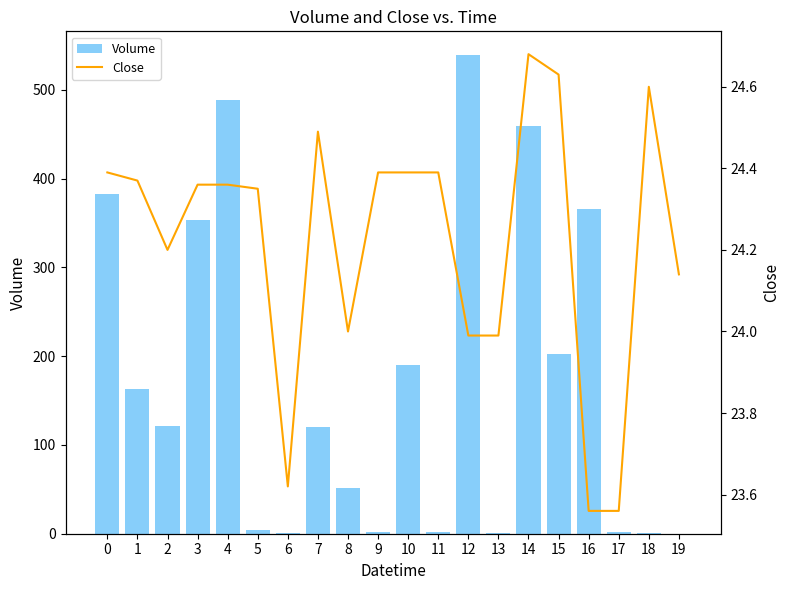

At which label is Close closest to 24?

8